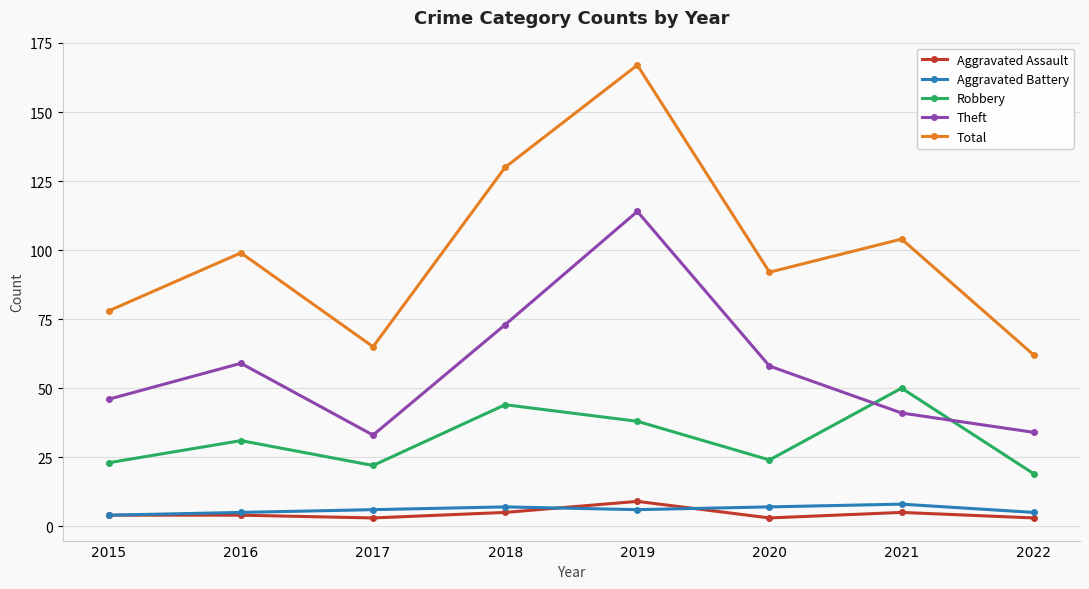

Where is Total nearest to the value 114?

2021